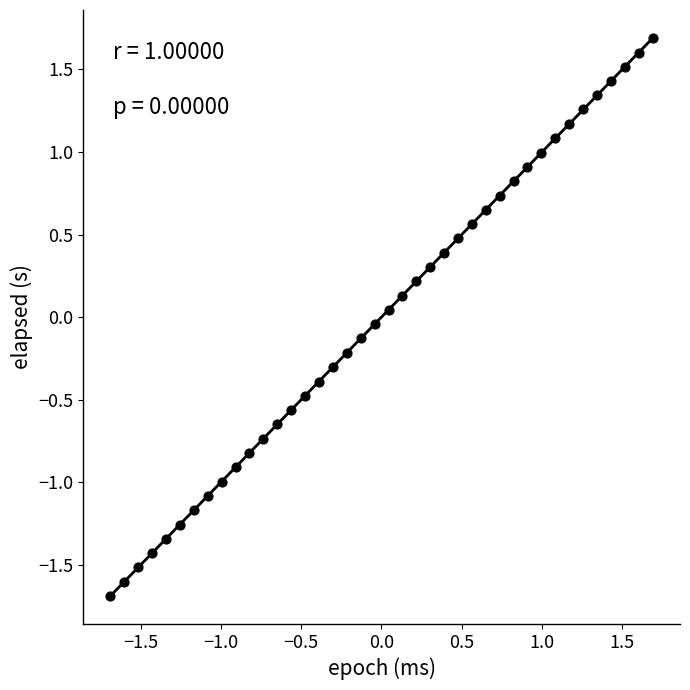

What is the range of Y values (max minus min)?

3.4